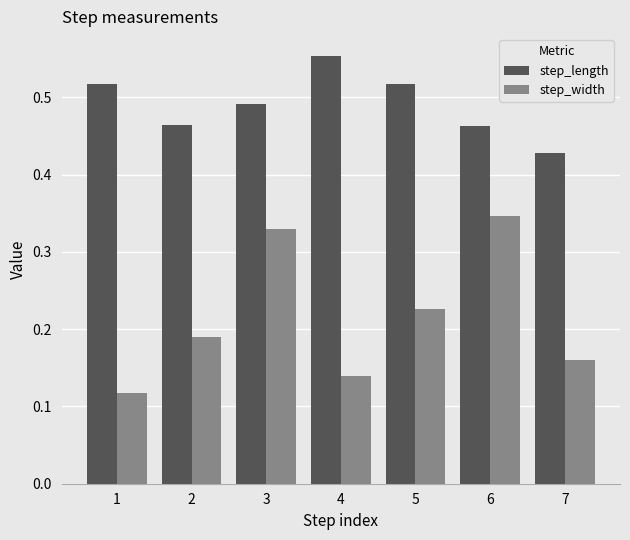

At how many categories does at least one series exceed 0?

7